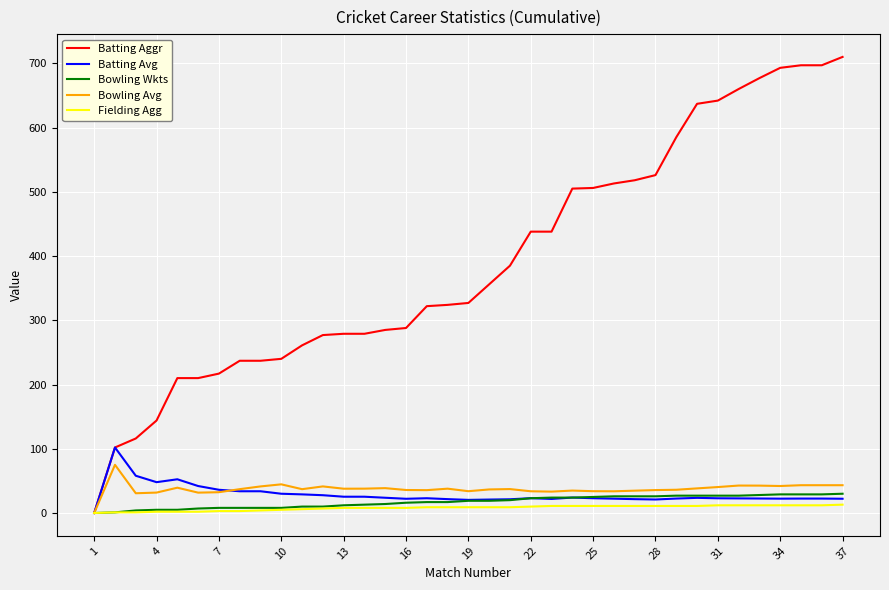

Which series has the widest spread of values?

Batting Aggr